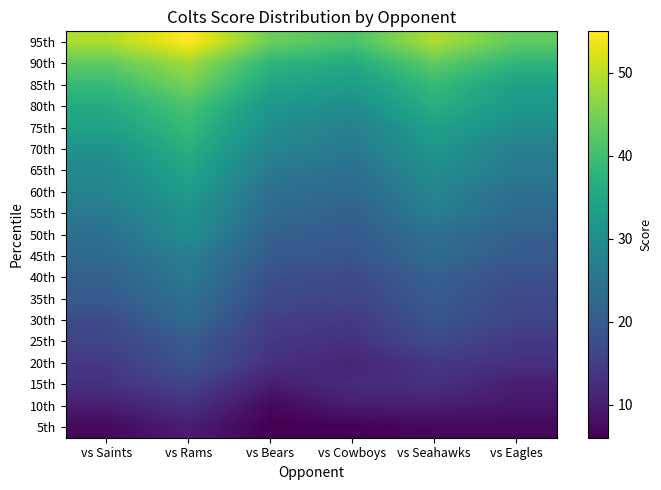

Reading right to left, transcribe all the data shown in this chart.

5th: vs Eagles=7	vs Seahawks=7	vs Cowboys=6	vs Bears=6	vs Rams=10	vs Saints=7
10th: vs Eagles=9	vs Seahawks=10	vs Cowboys=10	vs Bears=7	vs Rams=13	vs Saints=10
15th: vs Eagles=10	vs Seahawks=13	vs Cowboys=12	vs Bears=10	vs Rams=16	vs Saints=13
20th: vs Eagles=13	vs Seahawks=14	vs Cowboys=11	vs Bears=13	vs Rams=19	vs Saints=14
25th: vs Eagles=14	vs Seahawks=17	vs Cowboys=13	vs Bears=14	vs Rams=20	vs Saints=16
30th: vs Eagles=16	vs Seahawks=19	vs Cowboys=14	vs Bears=15	vs Rams=23	vs Saints=17
35th: vs Eagles=17	vs Seahawks=20	vs Cowboys=16	vs Bears=17	vs Rams=24	vs Saints=20
40th: vs Eagles=18	vs Seahawks=21	vs Cowboys=17	vs Bears=18	vs Rams=26	vs Saints=21
45th: vs Eagles=20	vs Seahawks=23	vs Cowboys=19	vs Bears=20	vs Rams=27	vs Saints=23
50th: vs Eagles=21	vs Seahawks=24	vs Cowboys=20	vs Bears=21	vs Rams=30	vs Saints=24
55th: vs Eagles=23	vs Seahawks=27	vs Cowboys=21	vs Bears=23	vs Rams=31	vs Saints=26
60th: vs Eagles=24	vs Seahawks=28	vs Cowboys=23	vs Bears=24	vs Rams=33	vs Saints=28
65th: vs Eagles=26	vs Seahawks=30	vs Cowboys=24	vs Bears=26	vs Rams=35	vs Saints=29
70th: vs Eagles=27	vs Seahawks=32	vs Cowboys=26	vs Bears=28	vs Rams=37	vs Saints=31
75th: vs Eagles=30	vs Seahawks=34	vs Cowboys=27	vs Bears=30	vs Rams=39	vs Saints=34
80th: vs Eagles=32	vs Seahawks=37	vs Cowboys=30	vs Bears=32	vs Rams=41	vs Saints=36
85th: vs Eagles=34	vs Seahawks=39	vs Cowboys=33	vs Bears=35	vs Rams=45	vs Saints=39
90th: vs Eagles=38	vs Seahawks=43	vs Cowboys=36	vs Bears=38	vs Rams=48	vs Saints=43
95th: vs Eagles=43	vs Seahawks=49	vs Cowboys=41	vs Bears=44	vs Rams=55	vs Saints=49